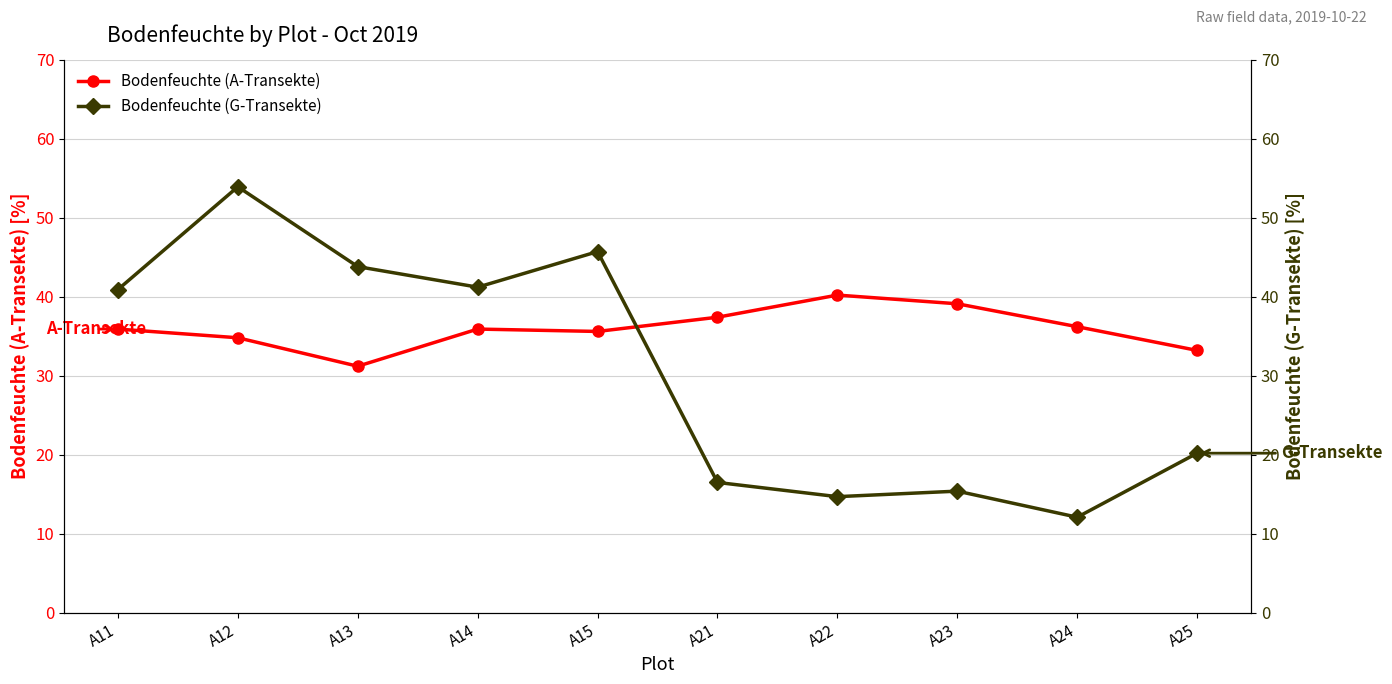

At which category is the sum across all series the highest?

A12